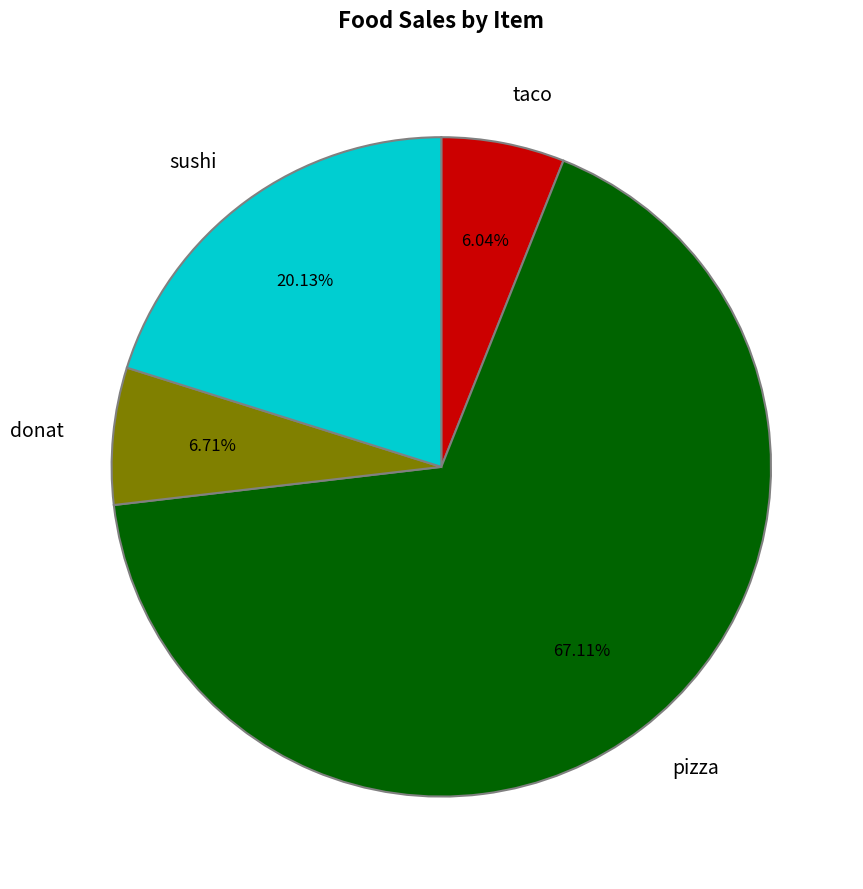

To the nearest percent, what is the average slice percentage?

25%